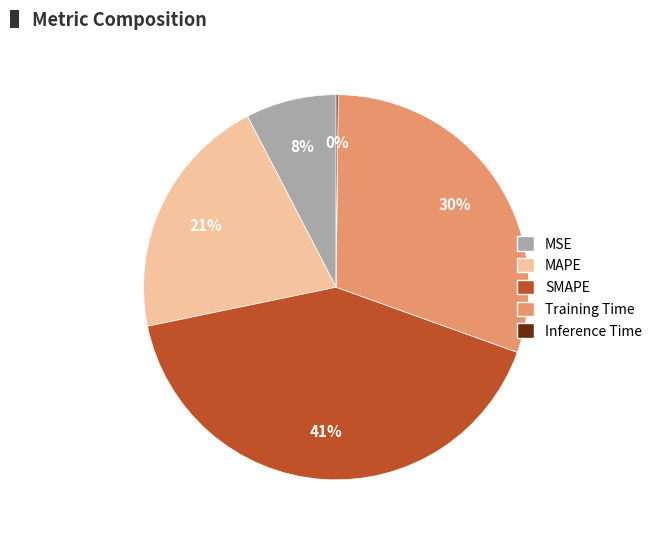

Is the sum of Training Time and SMAPE greater than half?

Yes